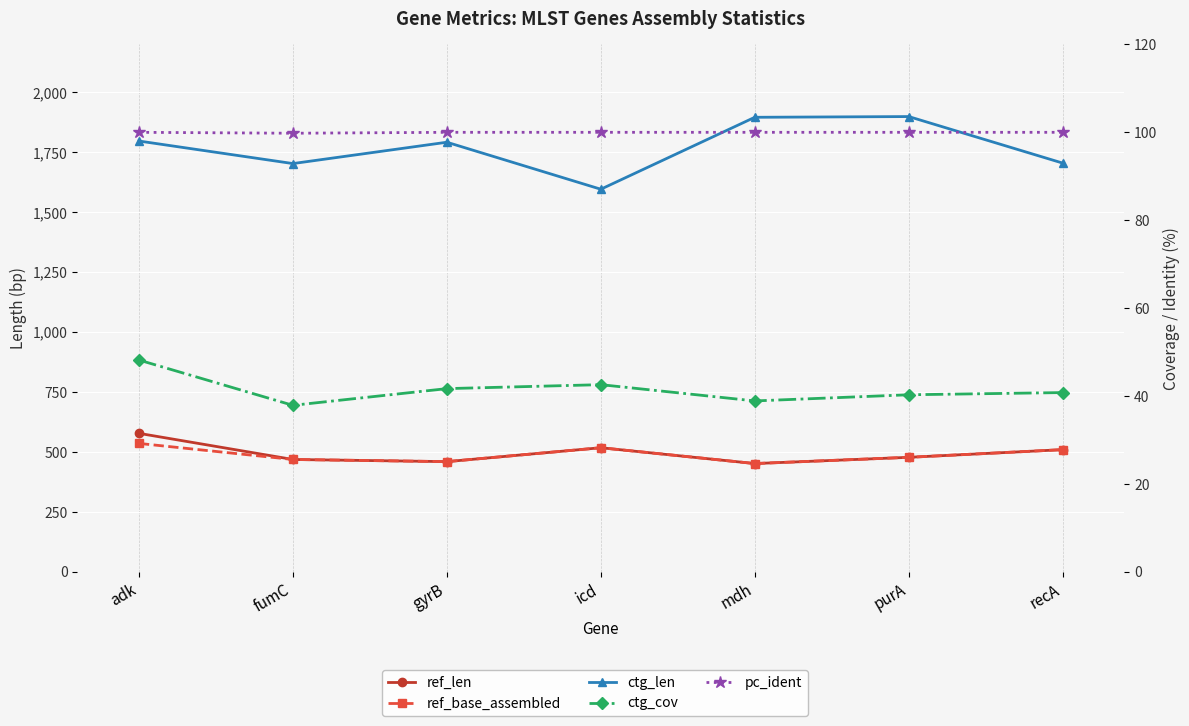

What is the sum of the ref_len values at gyrB and fumC?

929.0